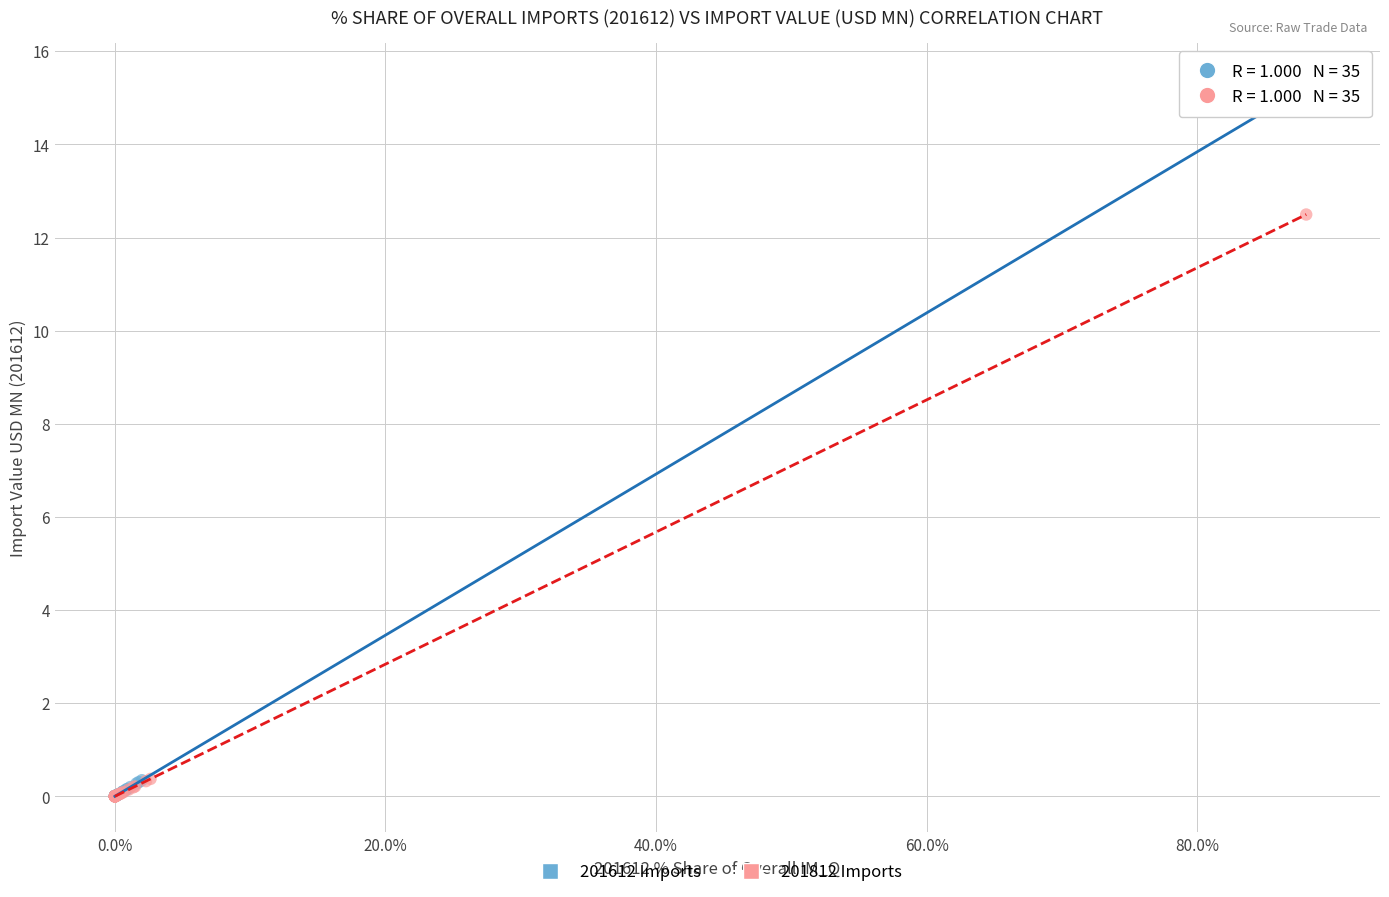

Which series has the widest spread of Y values?

201612 Imports